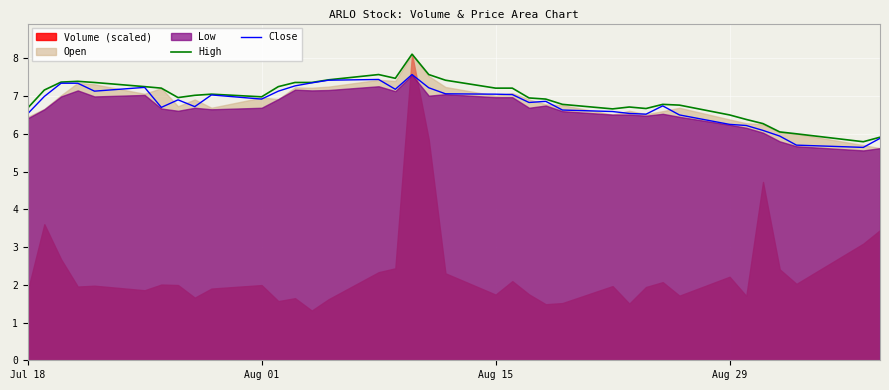

The value of High at Aug 29 is 6.5. True or false?

True